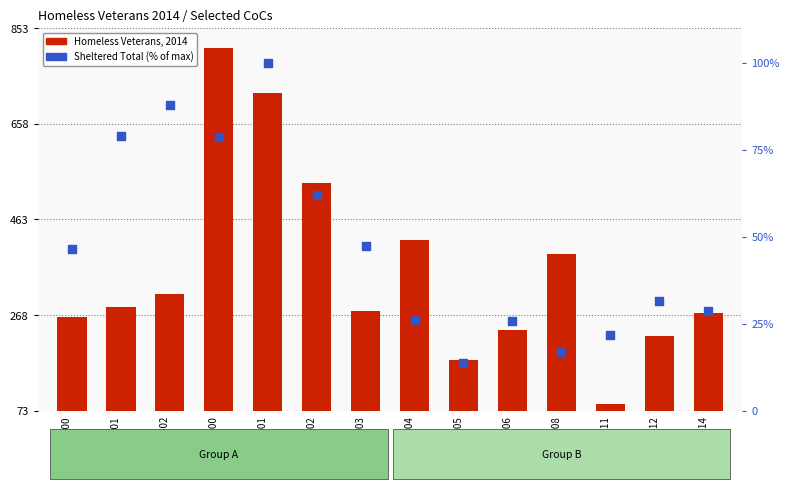

Which series reaches the maximum Y coordinate?

Homeless Veterans, 2014